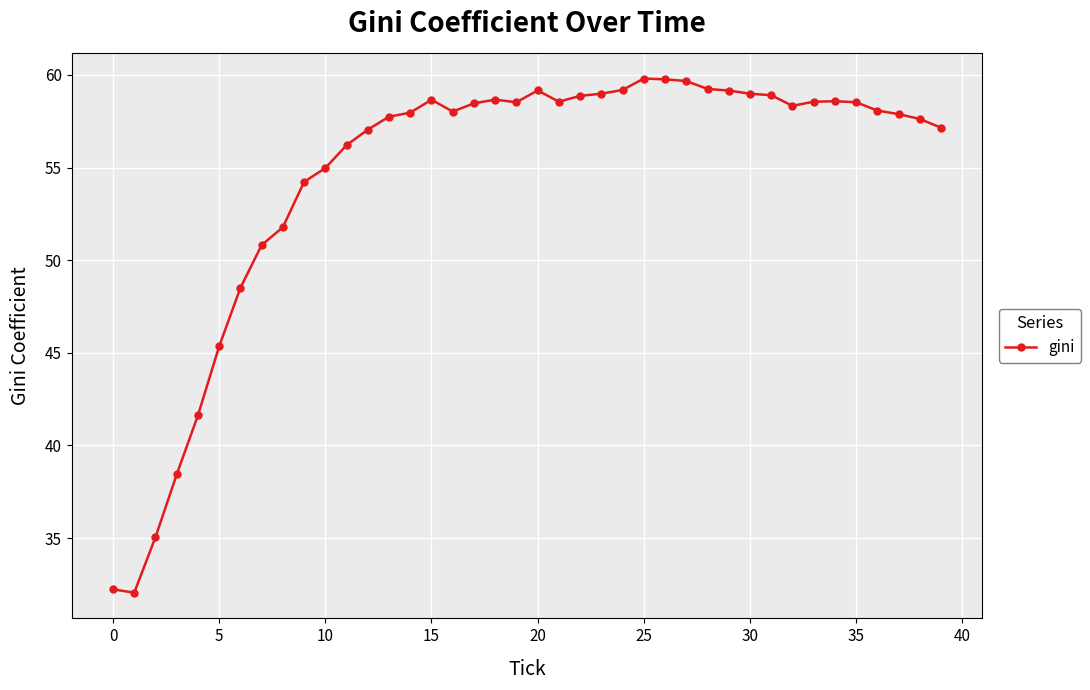

True or false: there are more than 2 points higher than both neighbors.

True